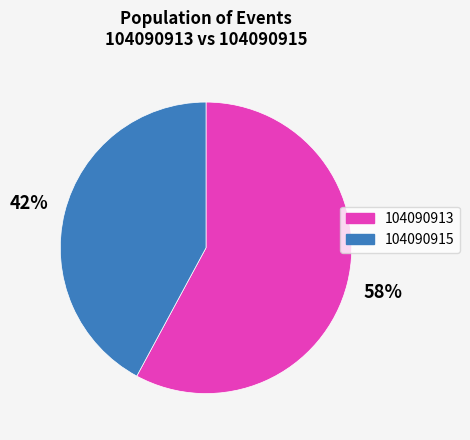

Does any single category account for the majority?

Yes